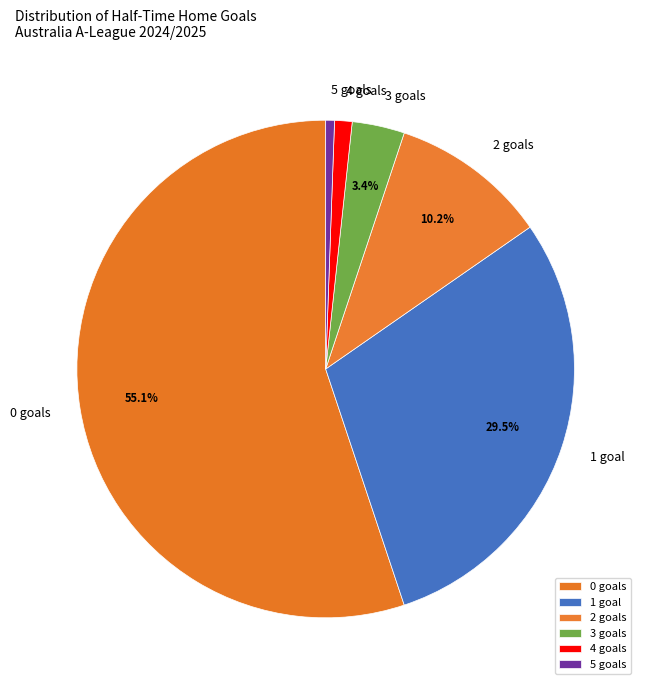

Do 2 goals and 5 goals together represent more than half of the pie?

No